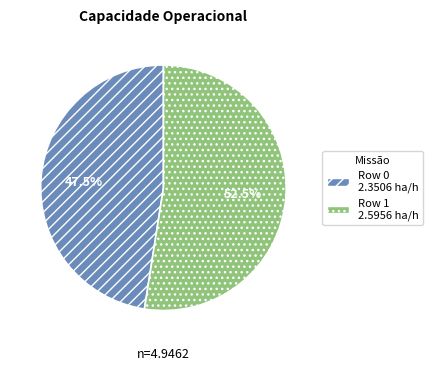

How many slices are in this pie chart?

2